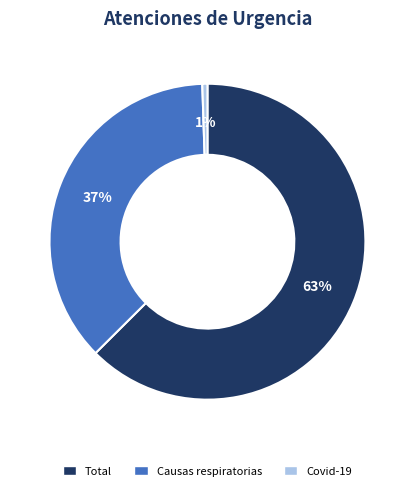

To the nearest percent, what is the average slice percentage?

33%